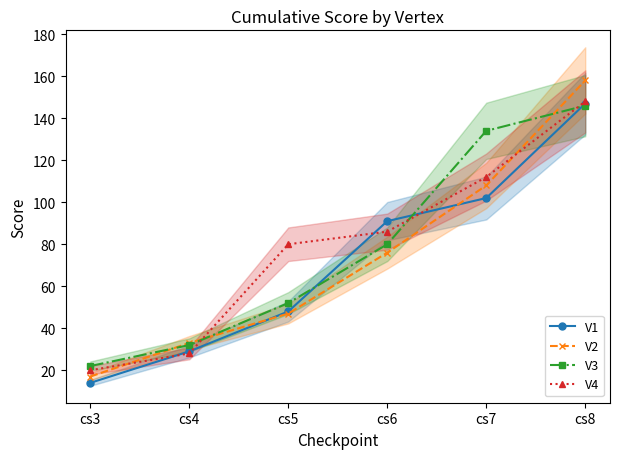

What are all the series names shown in the legend?

V1, V2, V3, V4